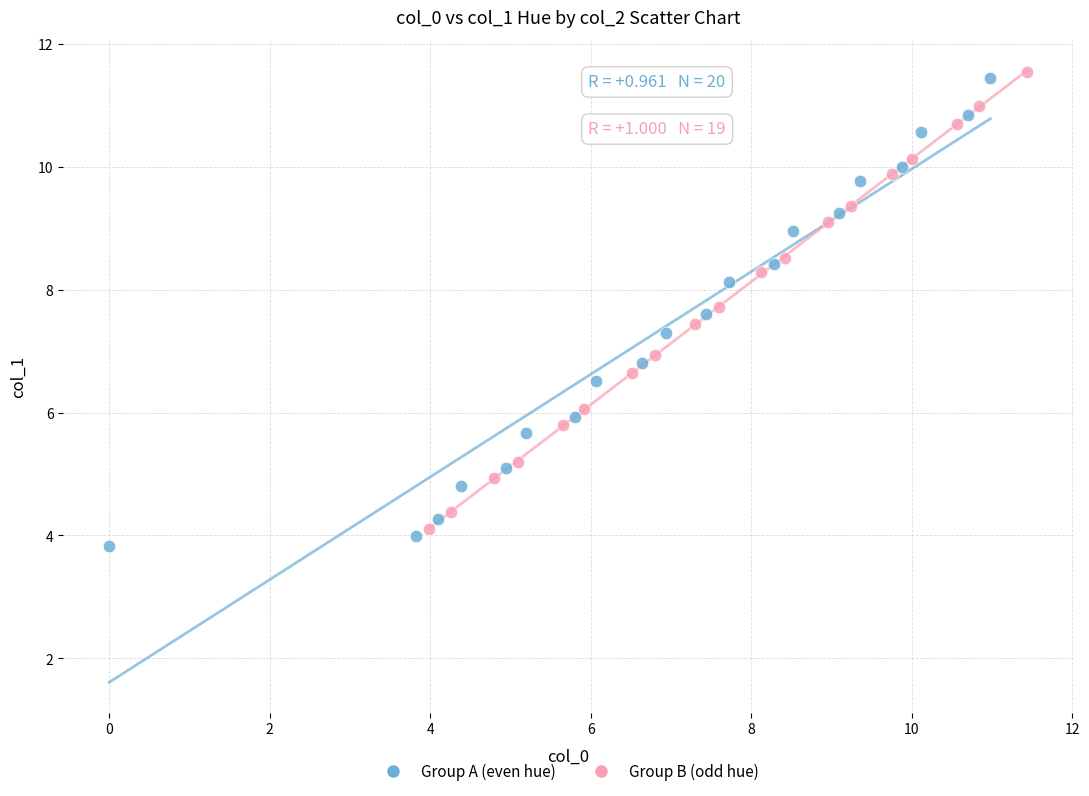

What are all the series names shown in the legend?

Group A (even hue), Group B (odd hue)